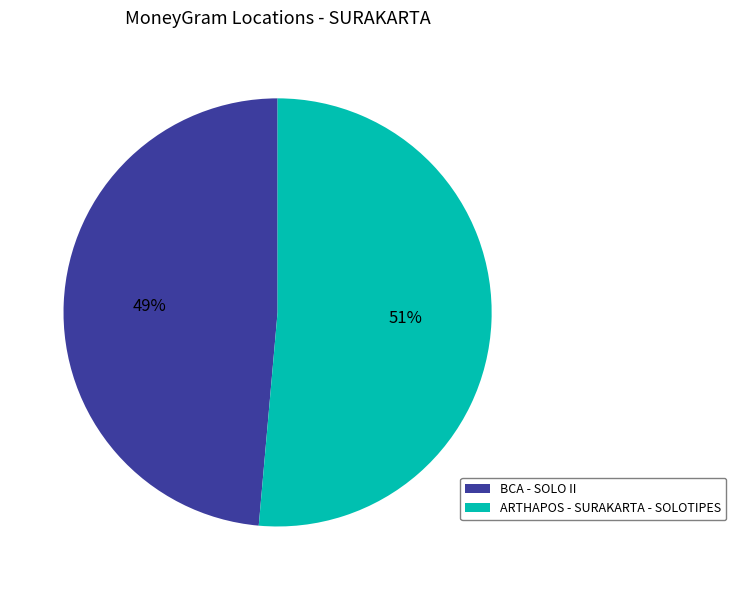

Is BCA - SOLO II the majority of the pie?

No